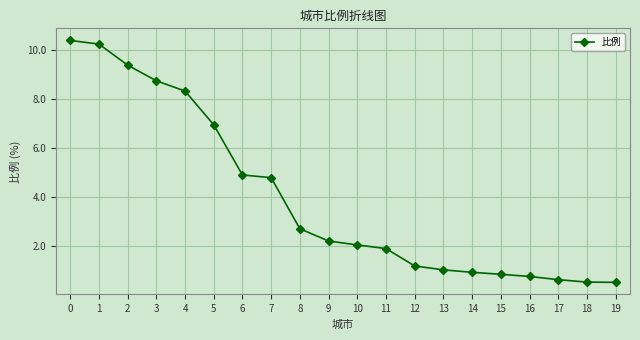

What is the change in value from 3 to 13?

-7.7